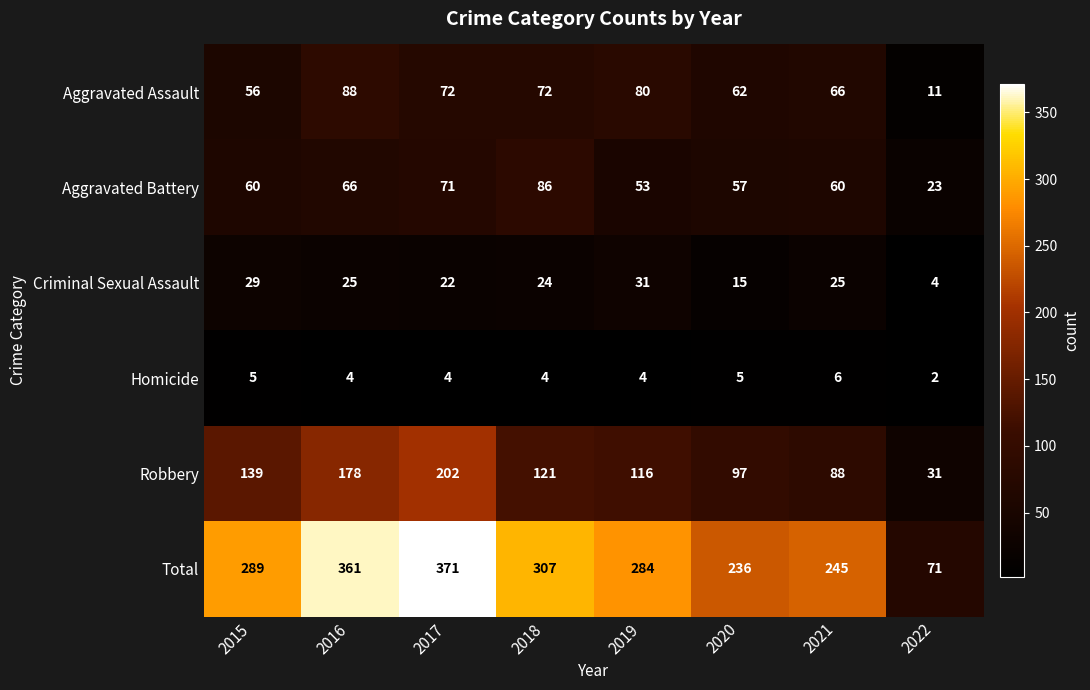

How many series are shown in this chart?

6